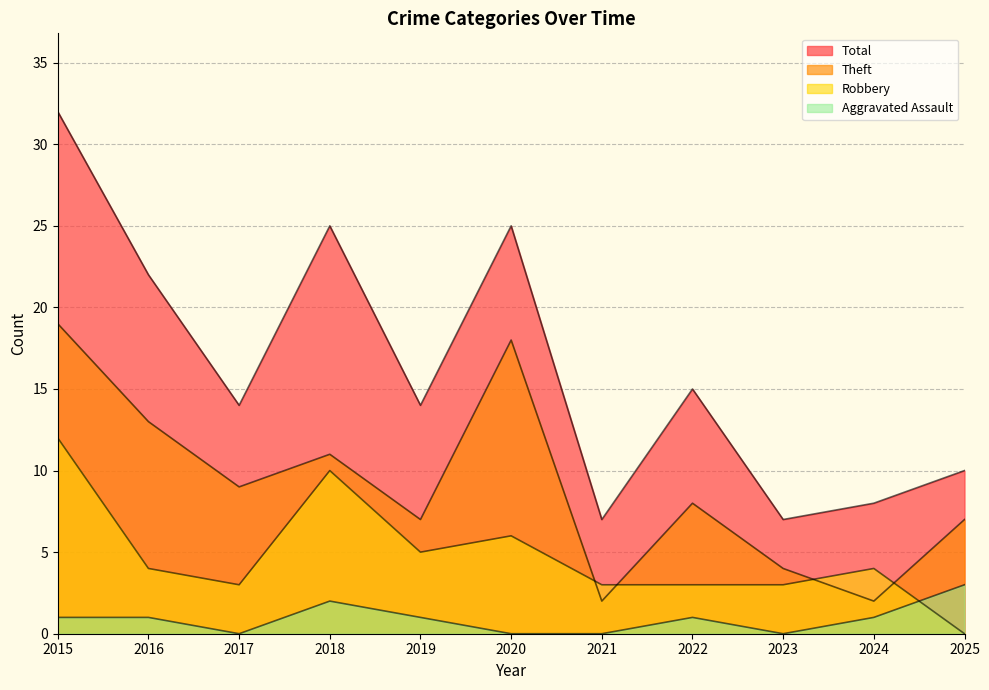

At which label is Theft closest to 10?

2017